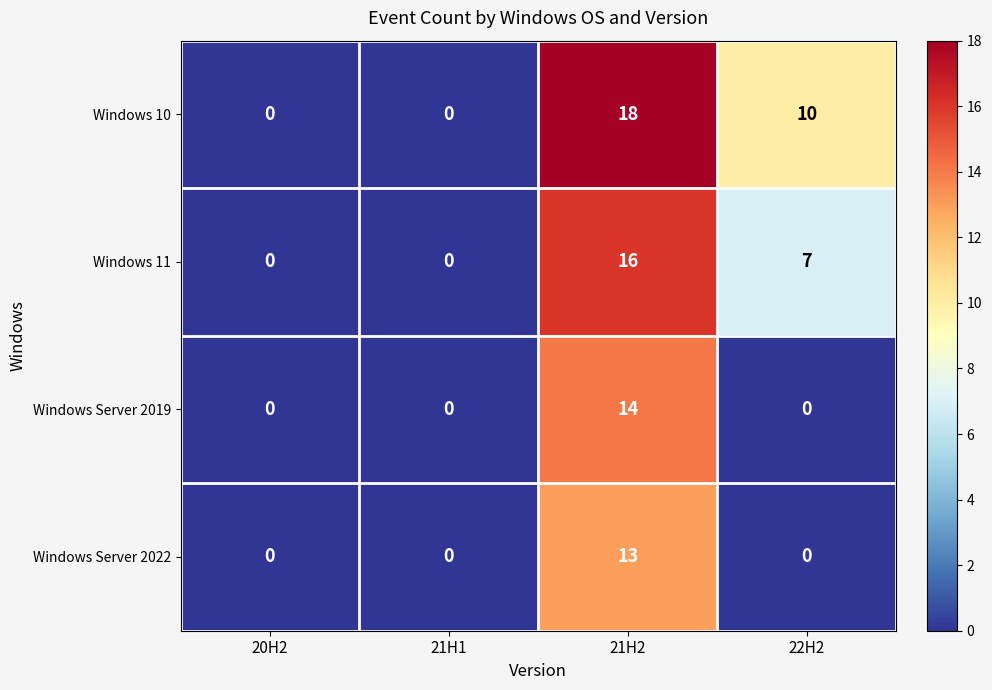

Reading left to right, transcribe all the data shown in this chart.

Windows 10: 0	0	18	10
Windows 11: 0	0	16	7
Windows Server 2019: 0	0	14	0
Windows Server 2022: 0	0	13	0